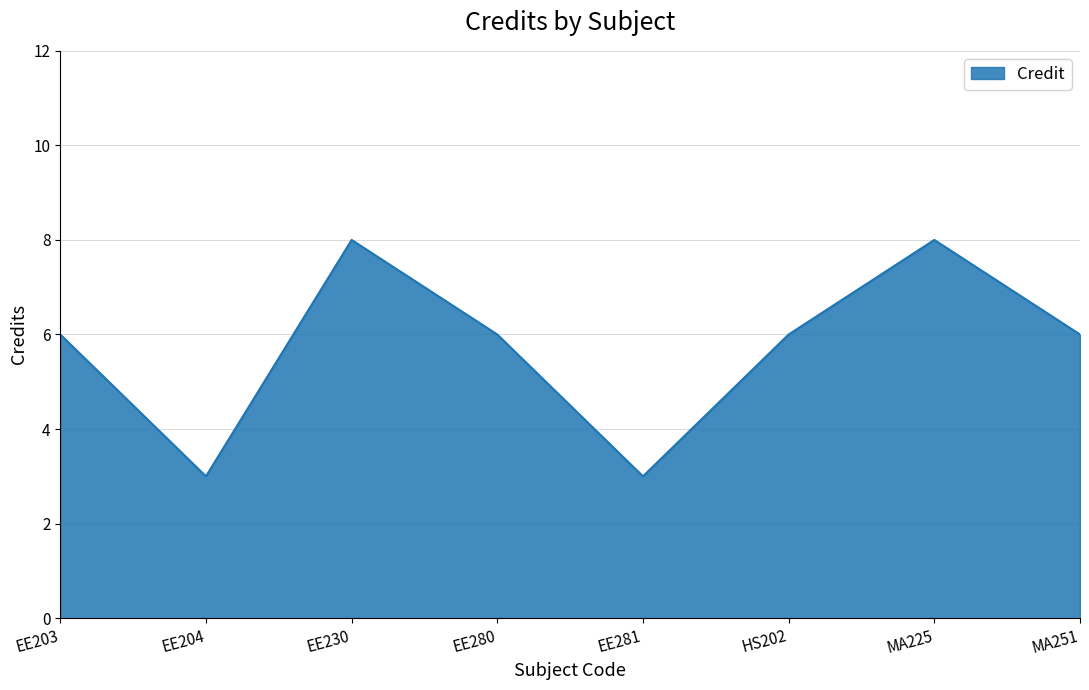

What is the greatest value displayed?

8